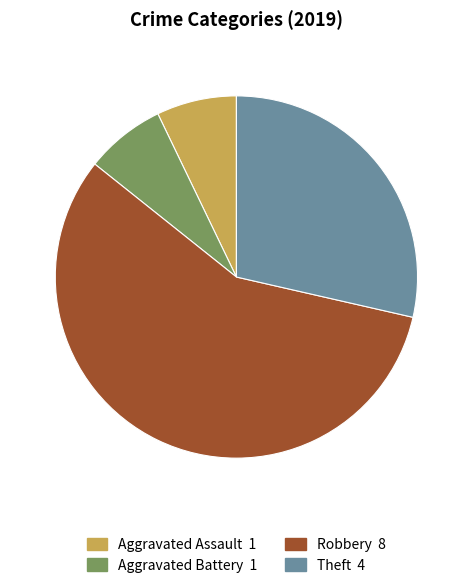

True or false: Aggravated Battery accounts for 7% of the total.

True